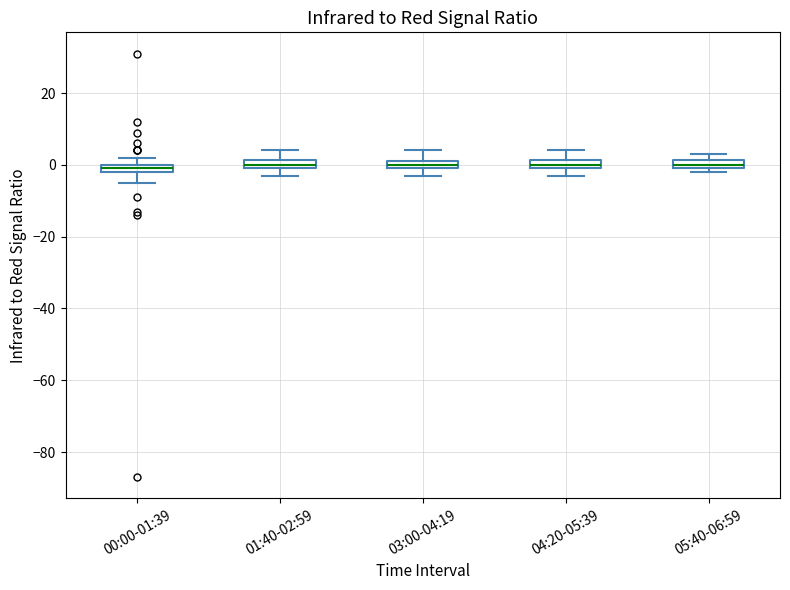

Where is the lower edge of the box for 04:20-05:39 on the y-axis? The values are not printed on the chart, so give them approximately, as read against the axis.

0